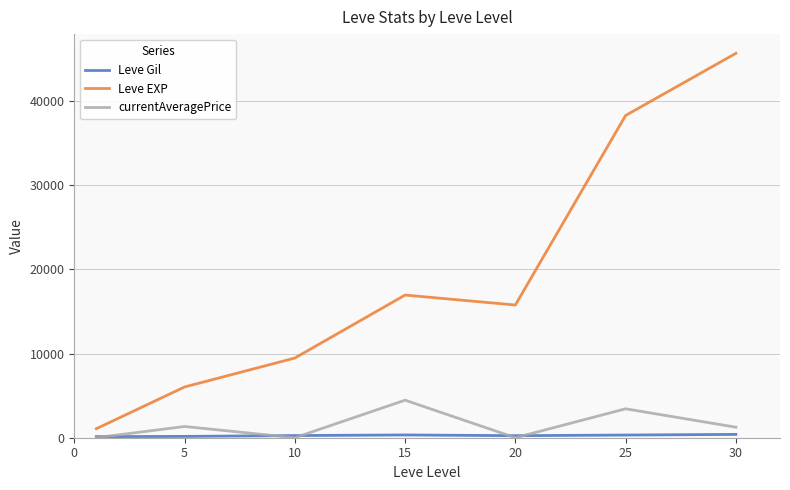

Which series has the widest spread of values?

Leve EXP